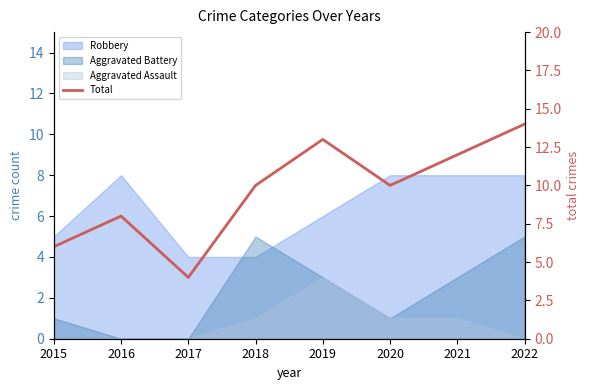

Is it true that the value at 2015 is 6?

True